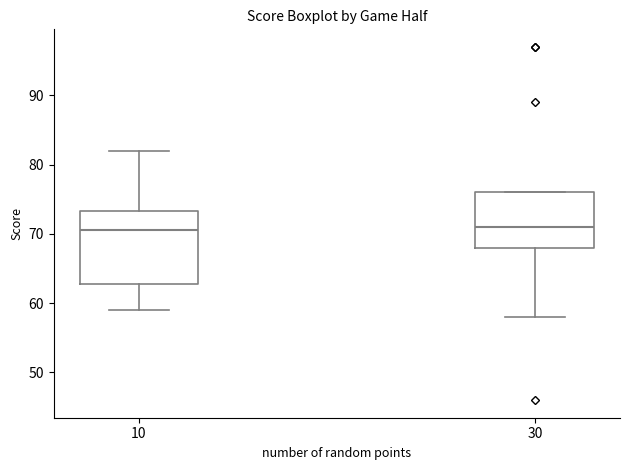

Reading left to right, read every box against the y-axis: the position of its median line, the range the box covers, and the ends of its whiskers. The values are not printed on the chart, so give them approximately, as read against the axis.

10: median 71, box 63 to 73, whiskers 59 to 82
30: median 71, box 68 to 76, whiskers 58 to 76